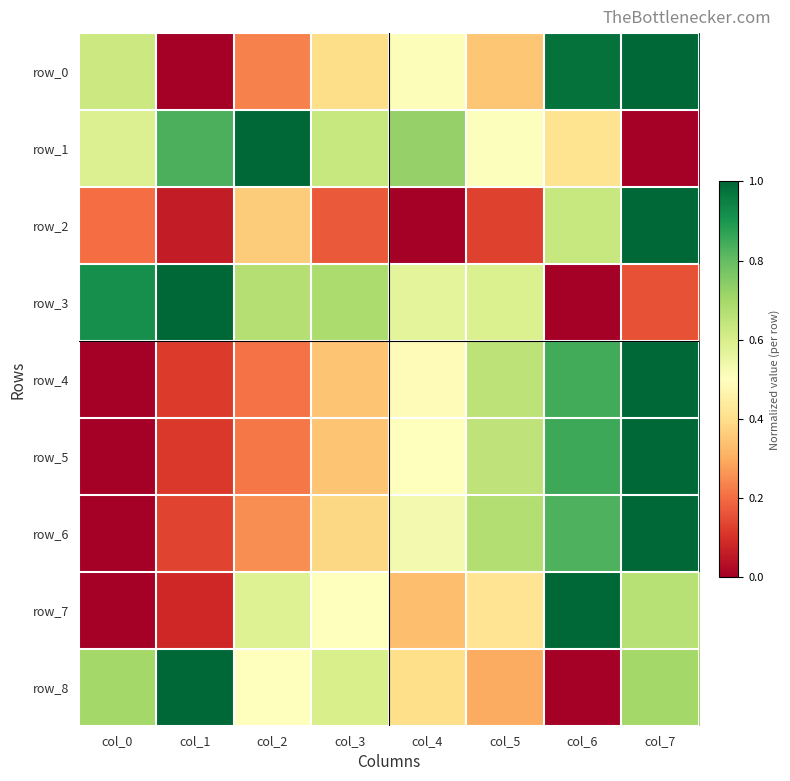

What is the difference between the row_3 values at col_6 and col_5?

0.6